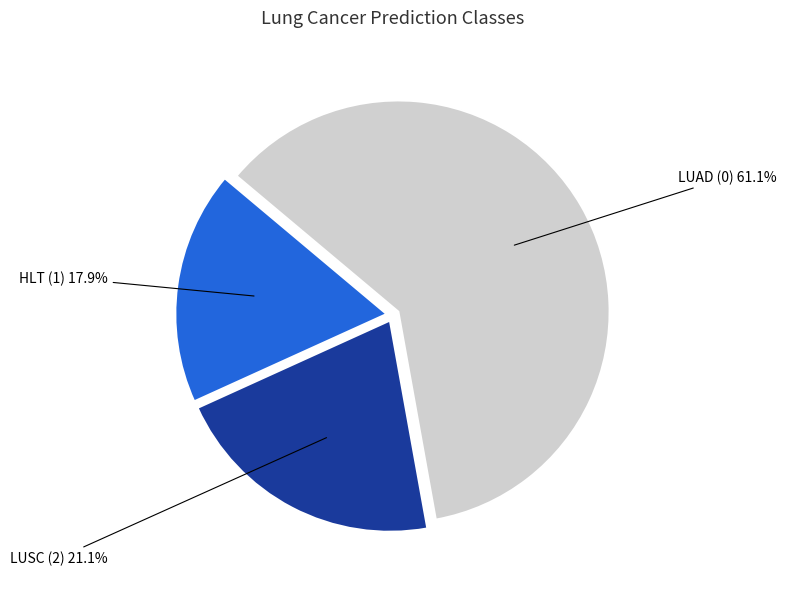

Does any single category account for the majority?

Yes